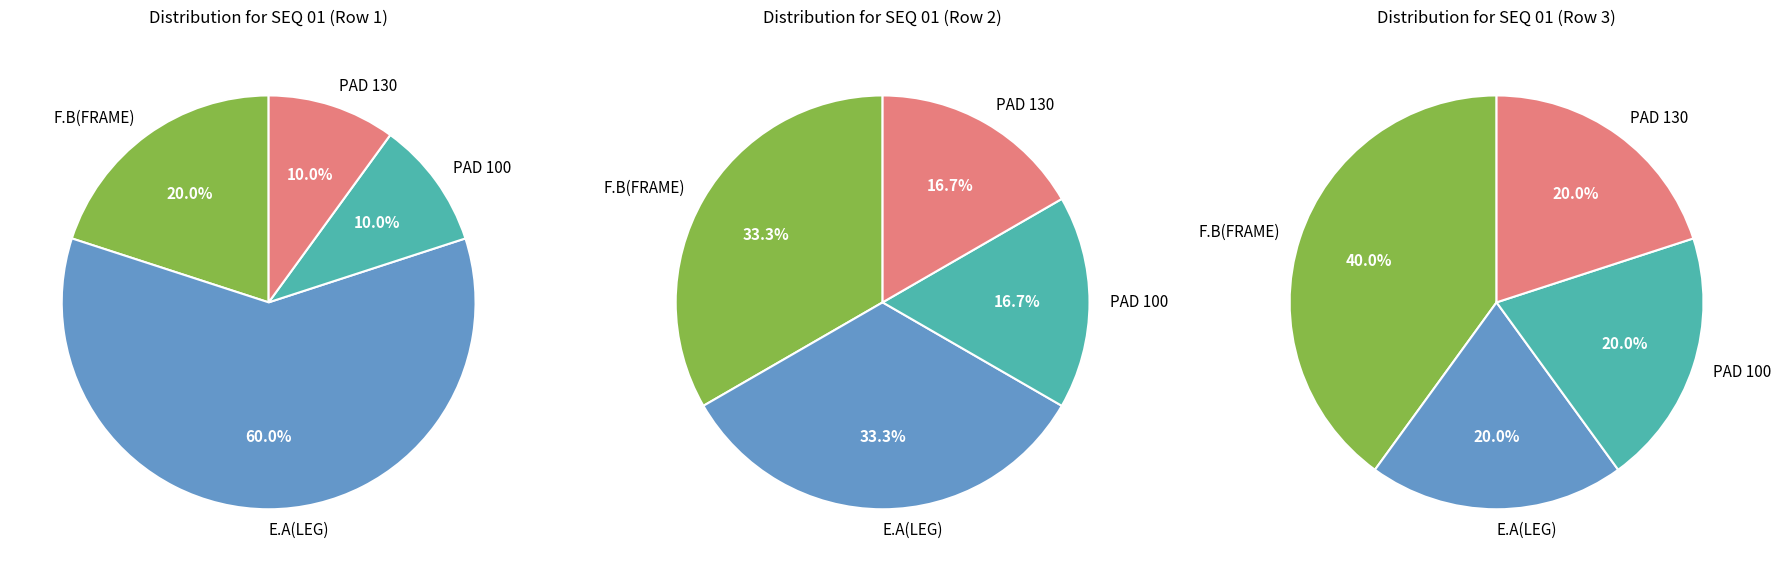

Which series has the largest range (max minus min)?

01-row1